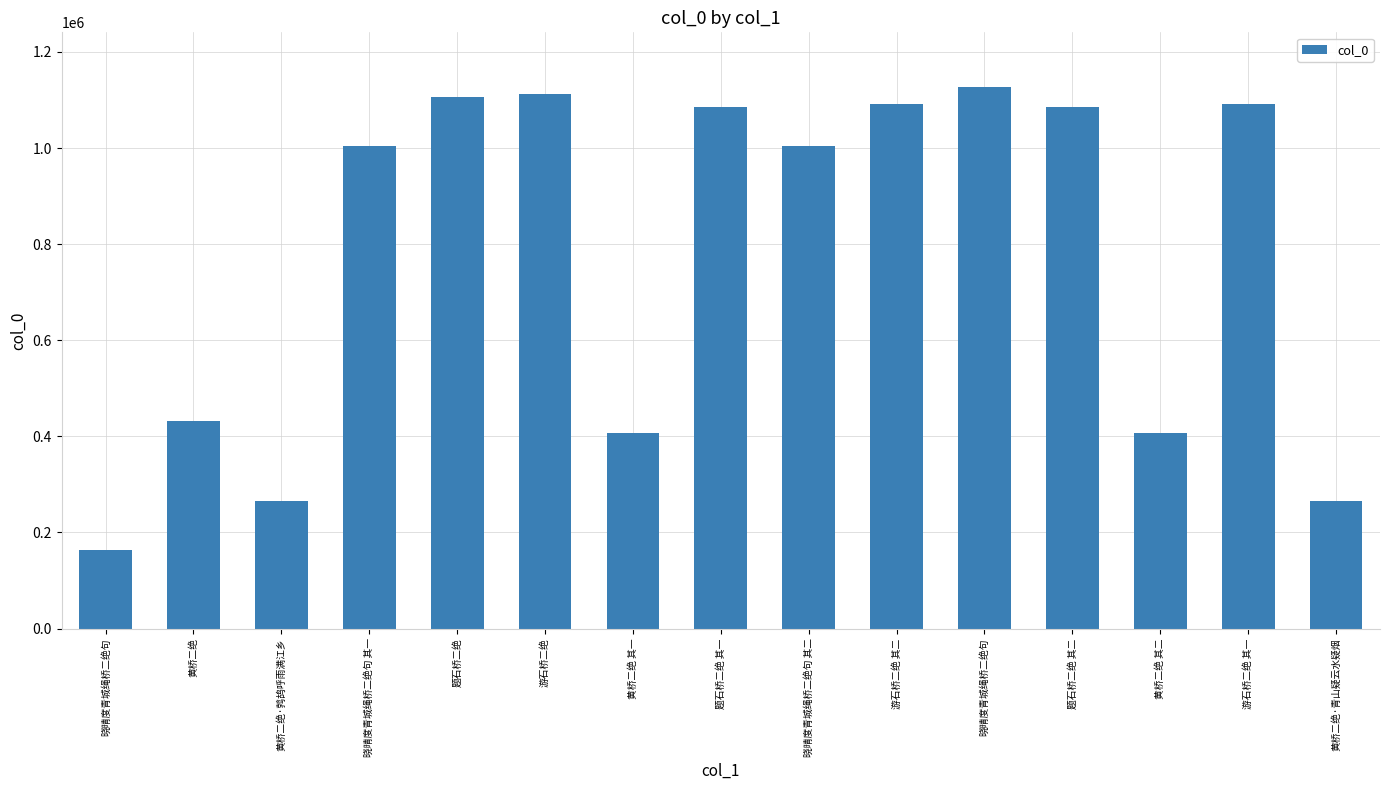

How many values are below 1003652?

7